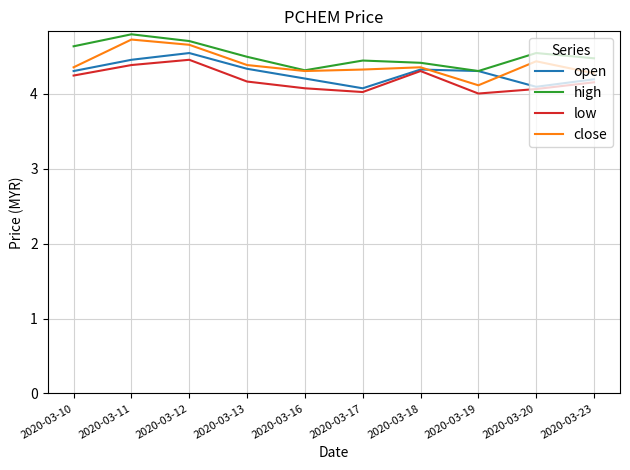

Which series changed the most between 2020-03-10 and 2020-03-23?

high